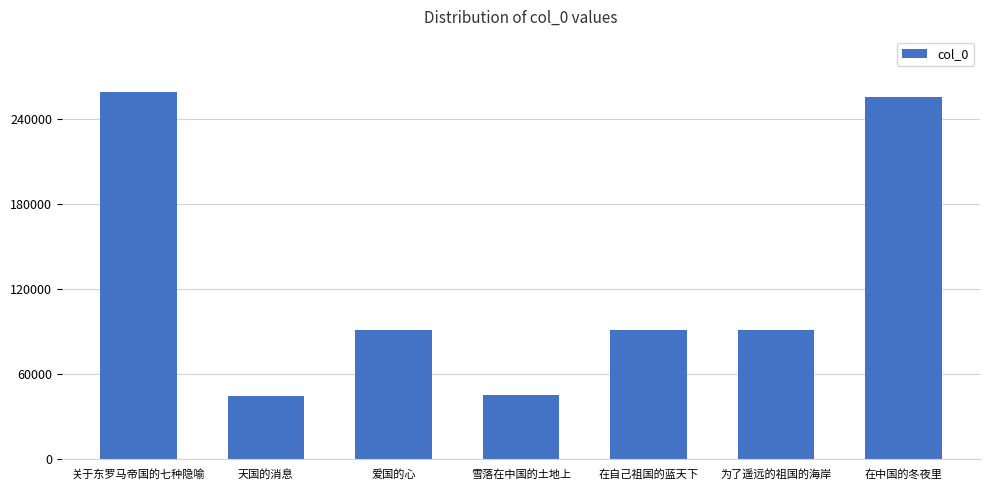

Which has a higher value, 雪落在中国的土地上 or 关于东罗马帝国的七种隐喻?

关于东罗马帝国的七种隐喻